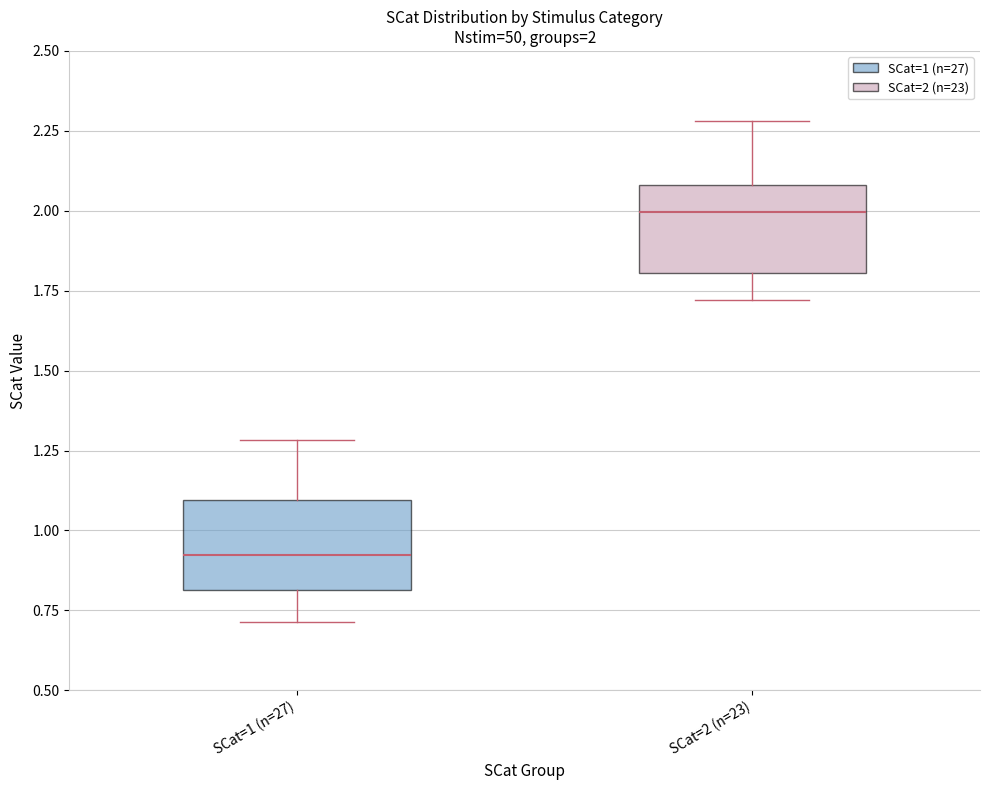

Which box has the lowest median line?

SCat=1 (n=27)